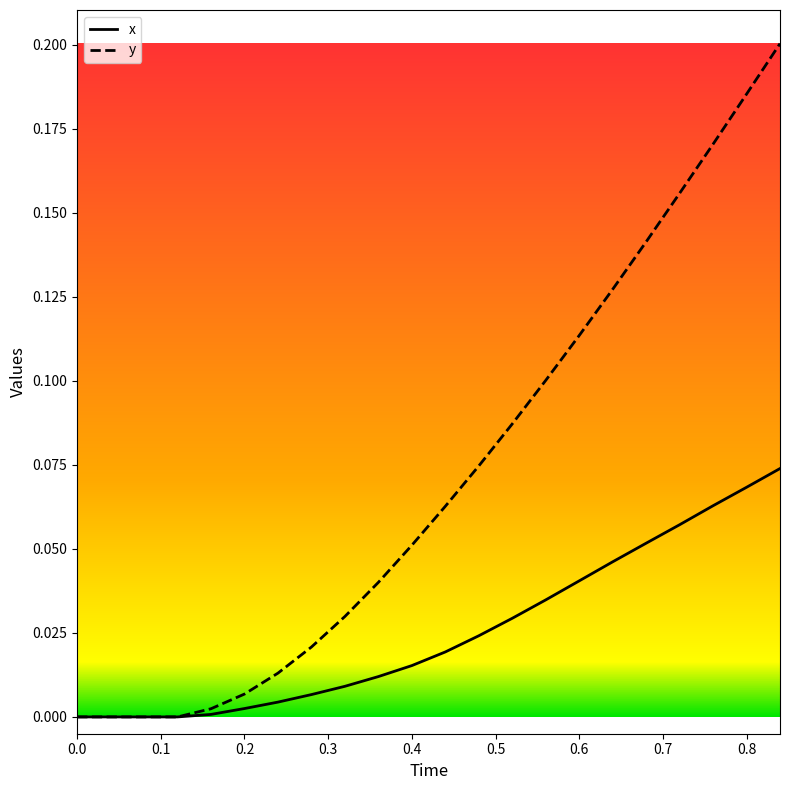

Which series has the widest spread of values?

y